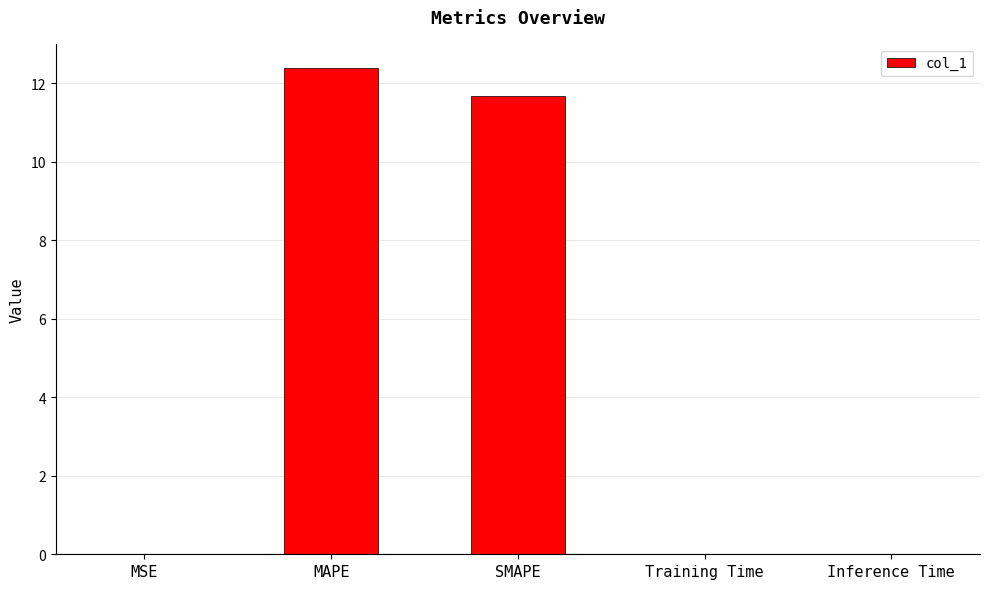

The value at MAPE is 16.4. True or false?

False